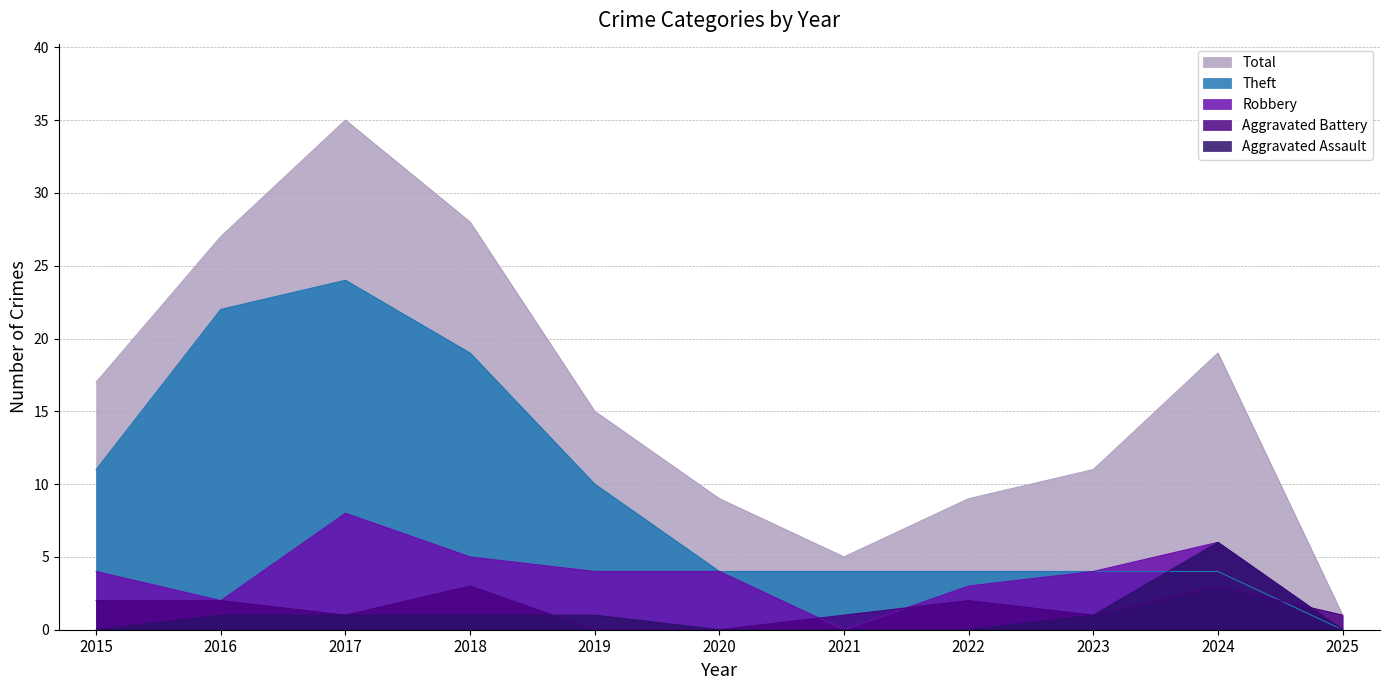

Where is Aggravated Battery nearest to the value 1?

2017